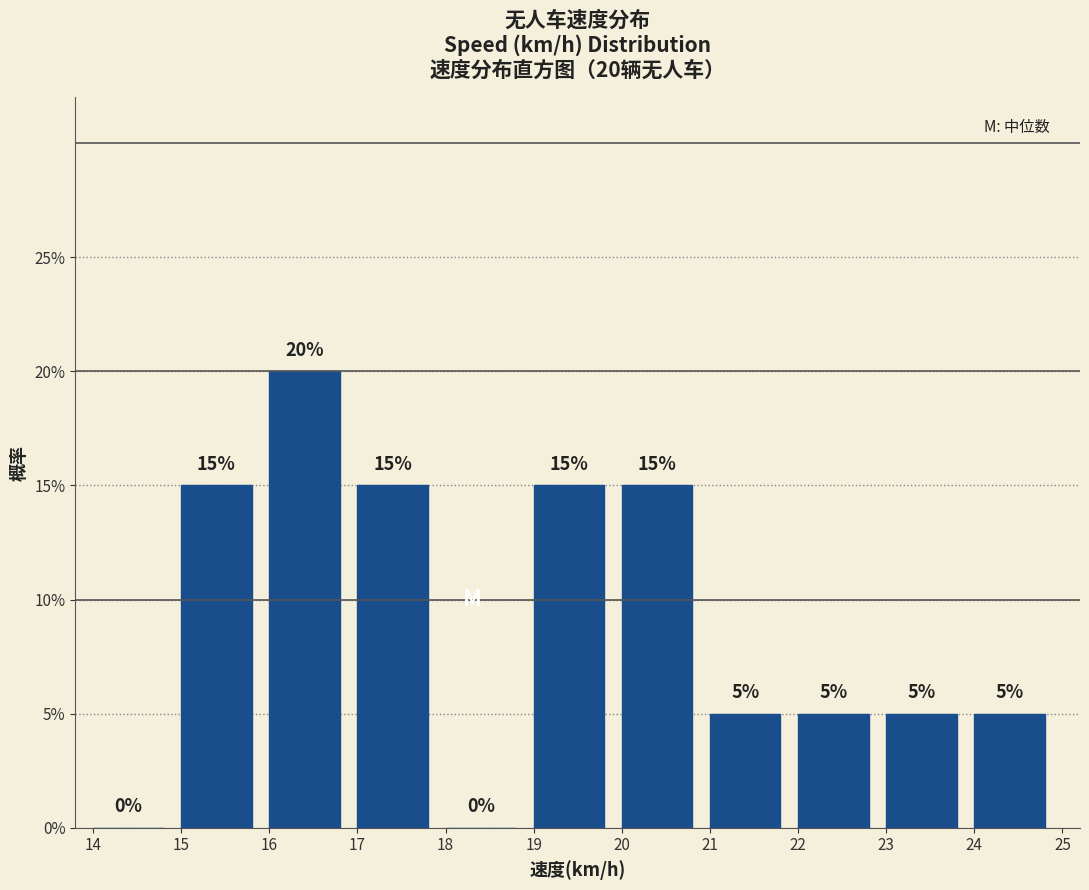

Over which range of the x-axis is the bar tallest?

16 to 17